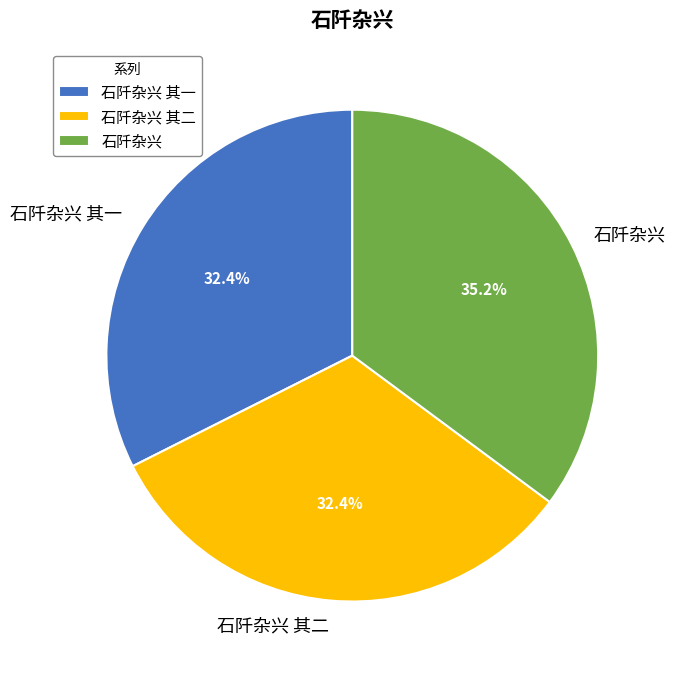

To the nearest percent, what is the combined percentage of 石阡杂兴 and 石阡杂兴 其一?

68%